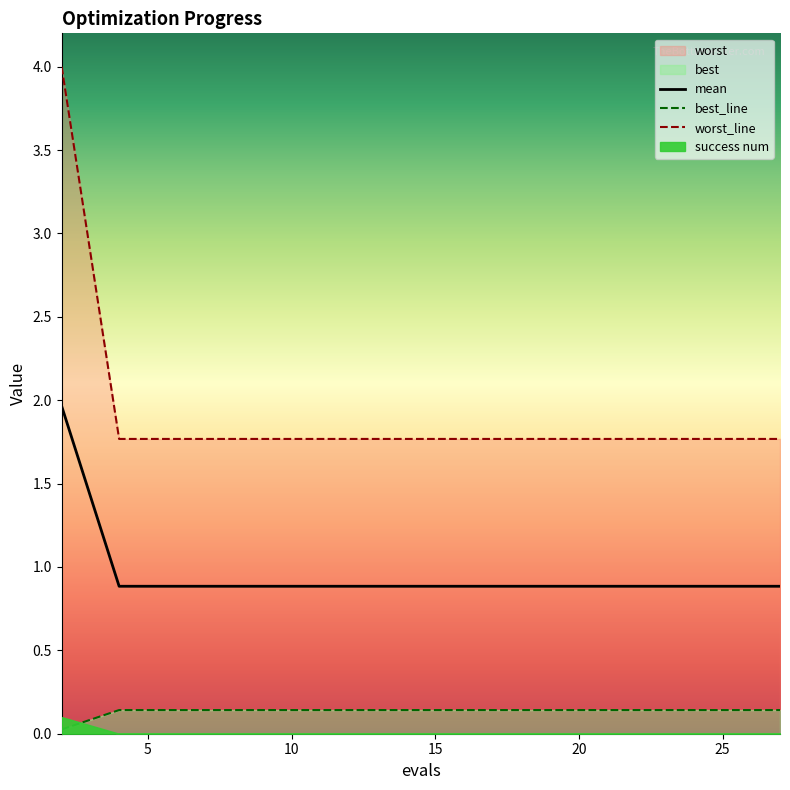

Which series has the largest total across all categories?

worst_line